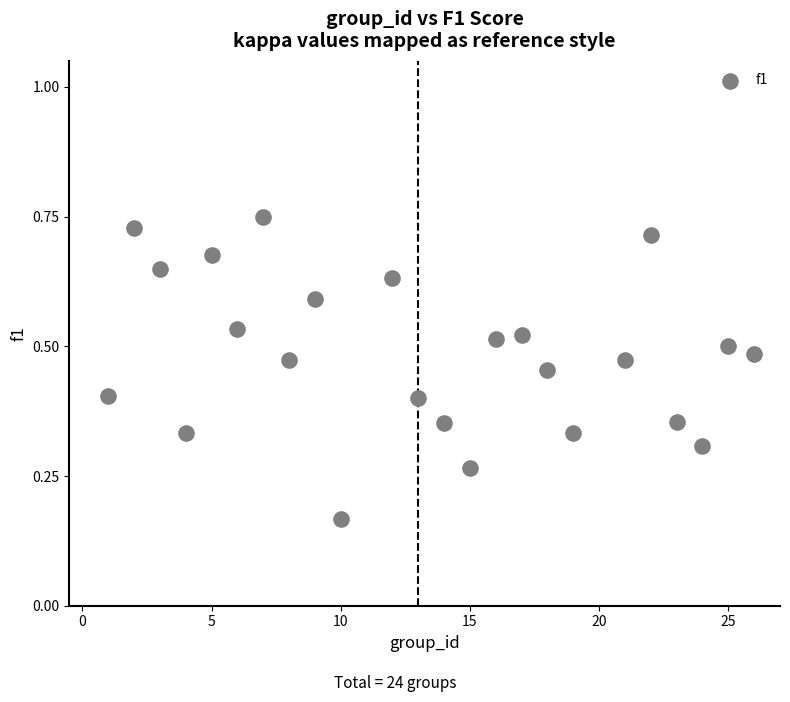

What is the range of X values (max minus min)?

25.0